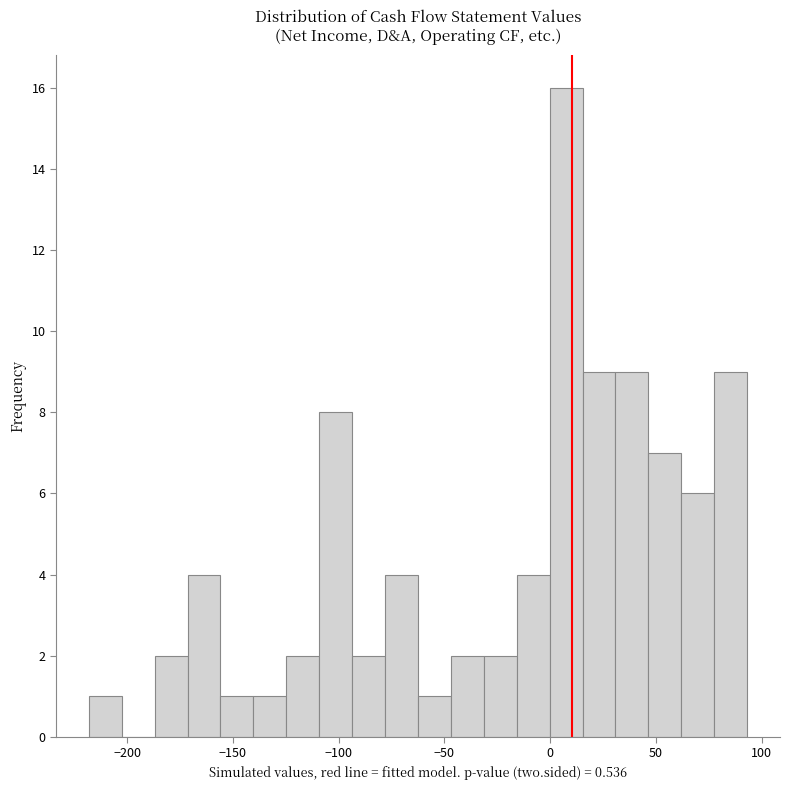

Around what value on the x-axis is the tallest bar? Give the approximate position of its centre, as read against the axis.

10